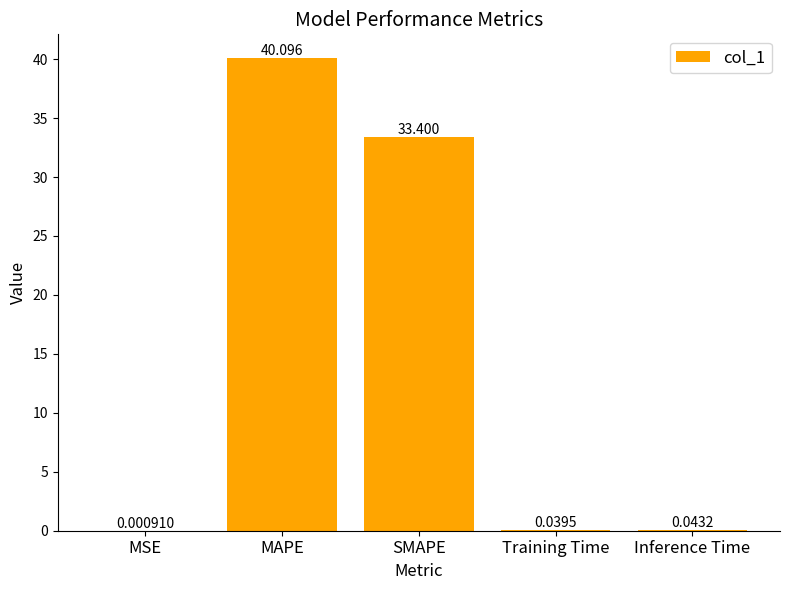

The value at SMAPE is 7.1. True or false?

False